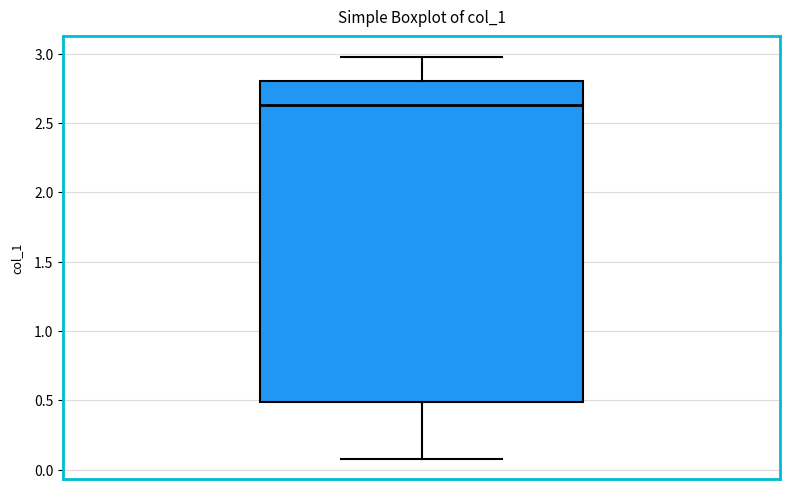

Read this box plot against the y-axis: the position of the median line, the range covered by the box, and the ends of both whiskers. The values are not printed on the chart, so give them approximately, as read against the axis.

median 2.65, box 0.50 to 2.80, whiskers 0.10 to 3.00